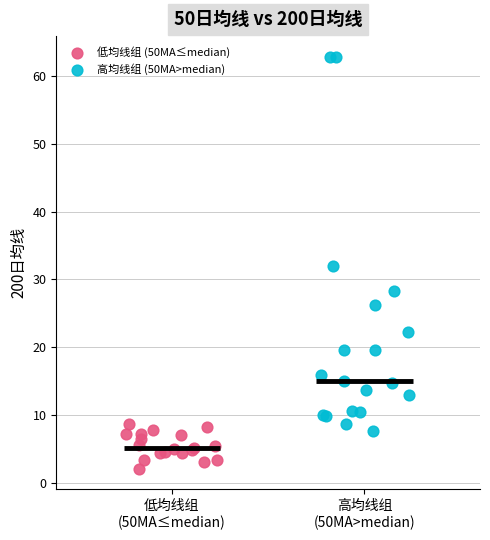

What are all the series names shown in the legend?

低均线组 (50MA≤median), 高均线组 (50MA>median)